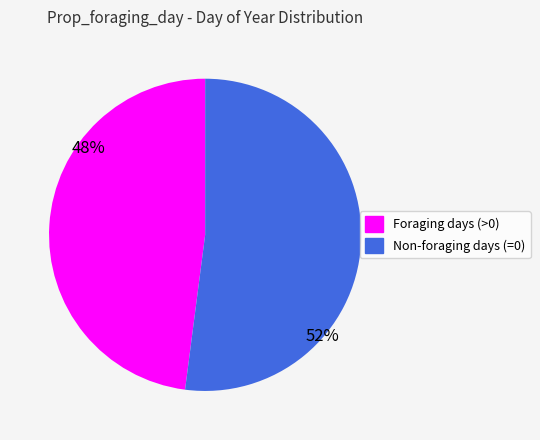

What percentage is the Foraging days (>0) slice, to the nearest percent?

48%